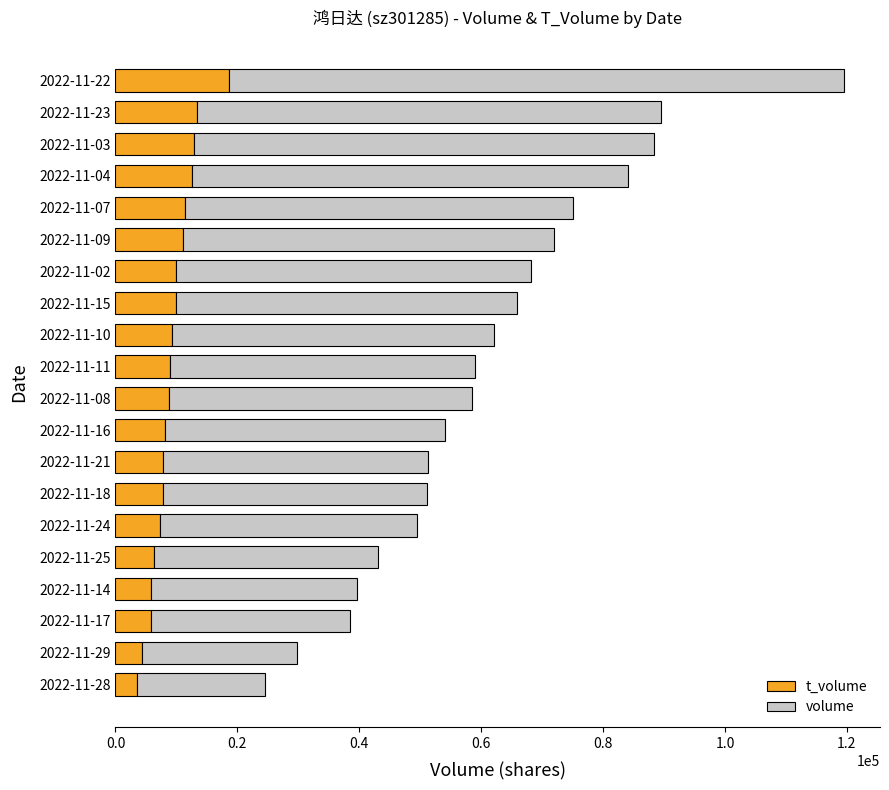

Count the number of data series in this chart.

2